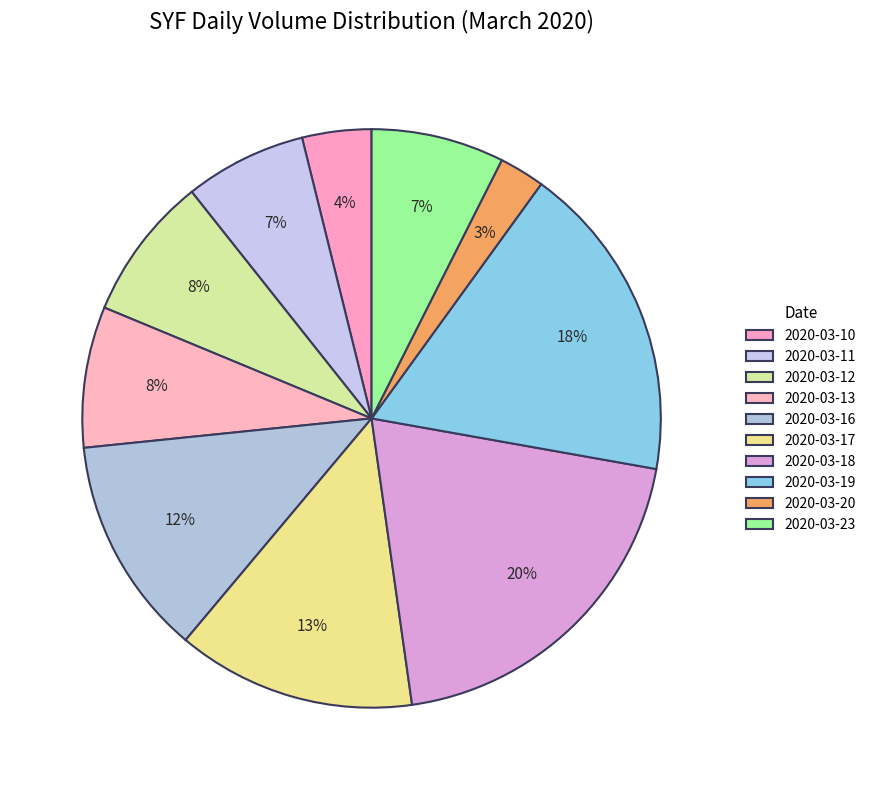

What percentage do 2020-03-13 and 2020-03-18 together represent?

27.8%